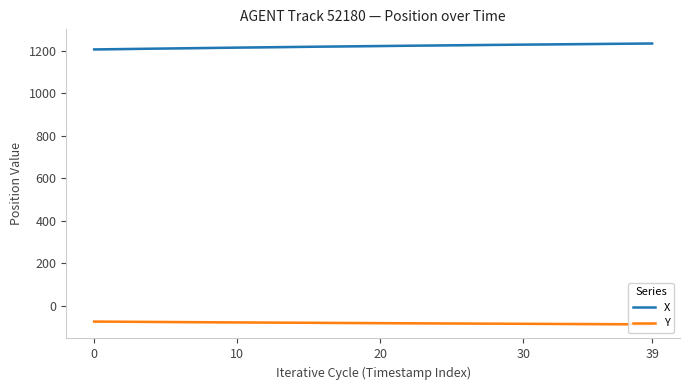

What is the difference between the maximum and minimum values in the Y series?

13.0